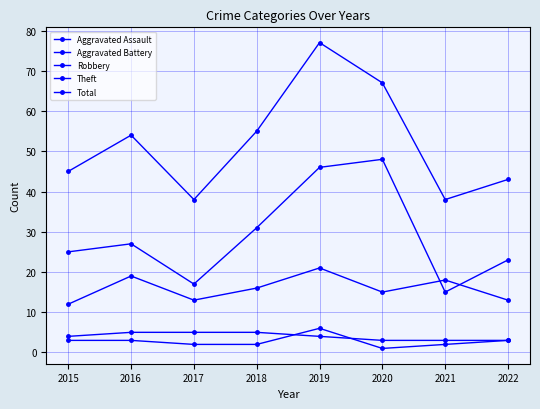

Which series has the widest spread of values?

Total